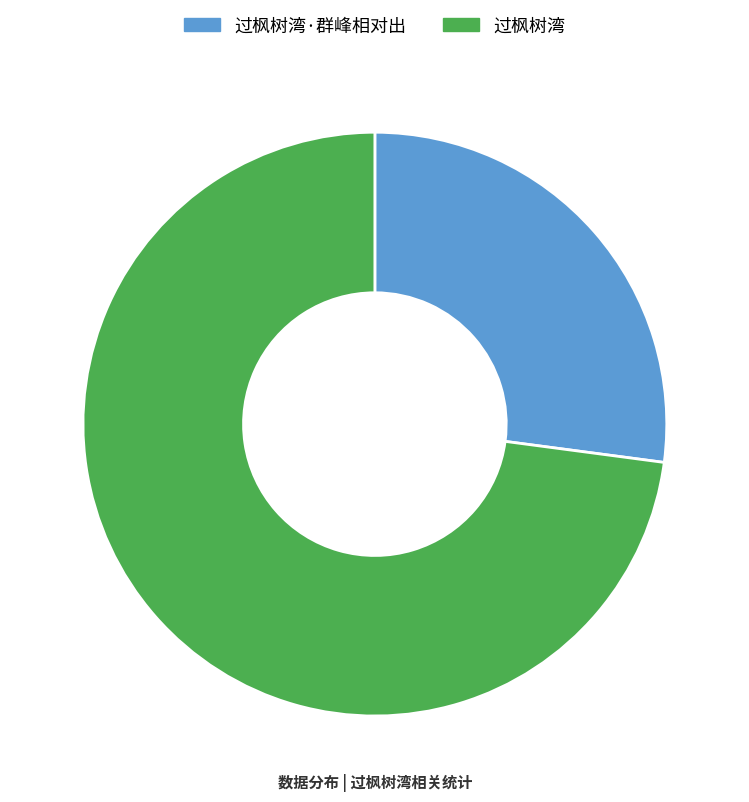

What is the majority slice?

过枫树湾